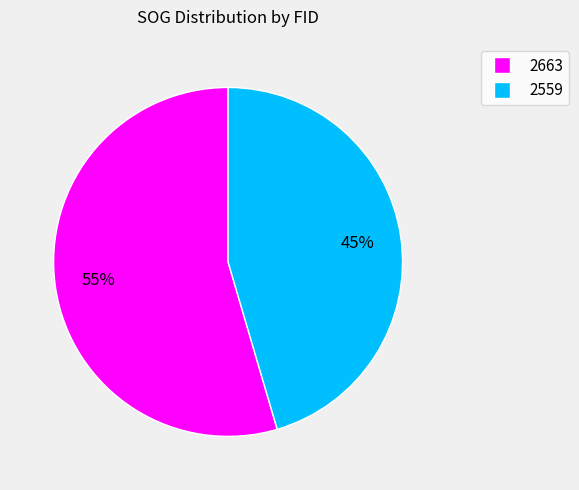

The 2559 slice represents 45% of the pie. True or false?

True